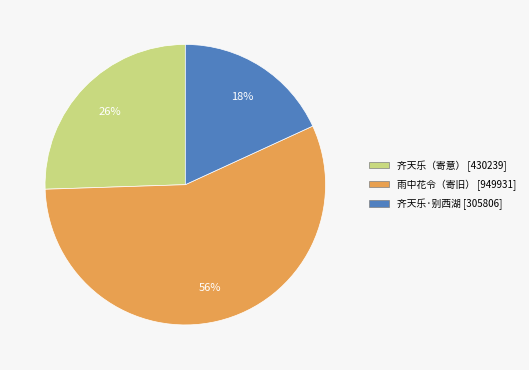

Does any single category account for the majority?

Yes